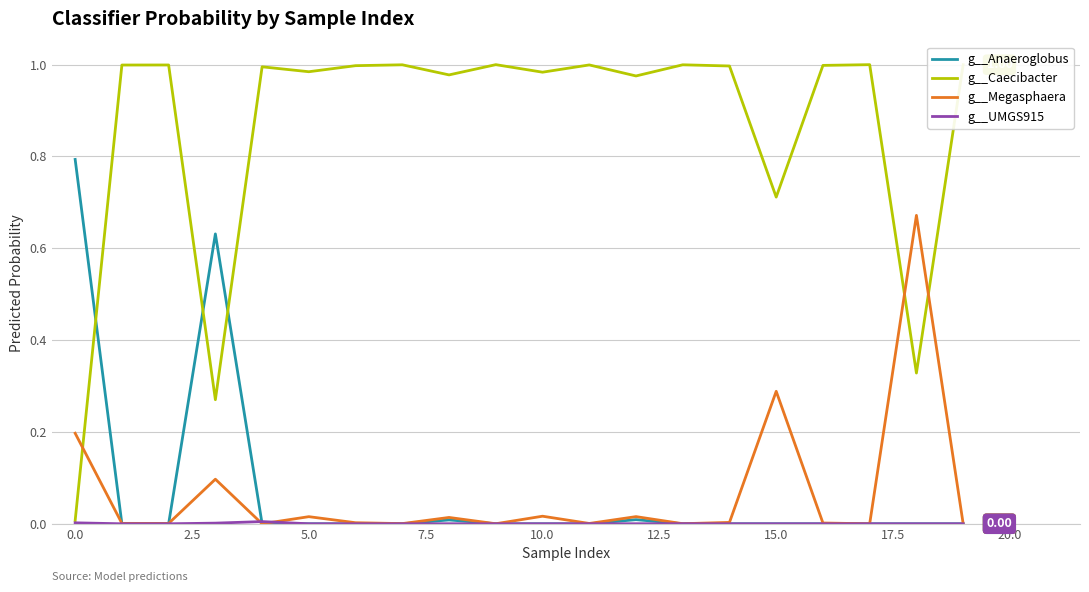

Which series has the widest spread of values?

g__Caecibacter